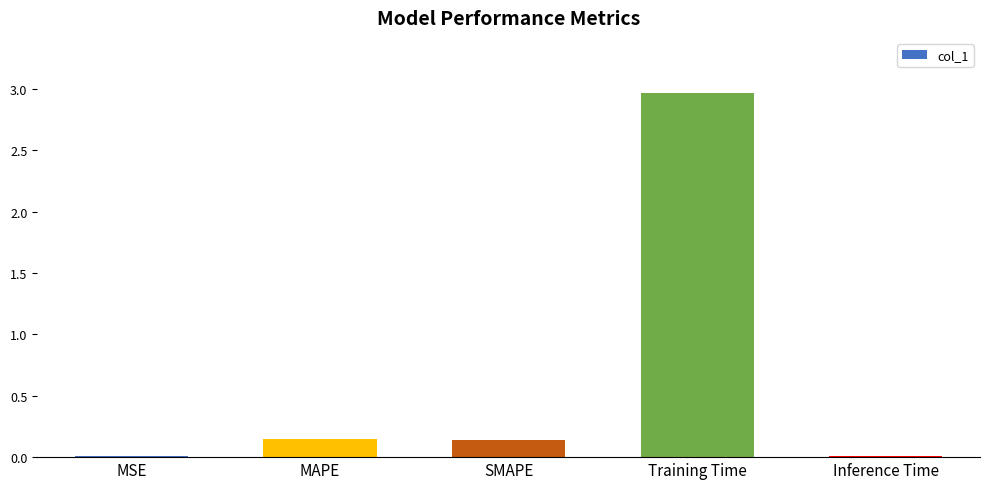

What is the difference between the maximum and minimum values?

3.0